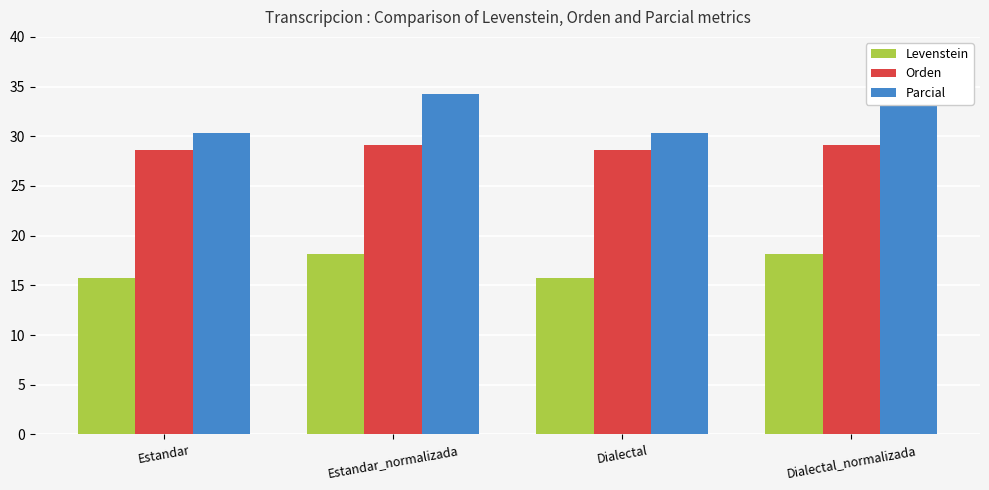

Count the number of categories in the chart.

4